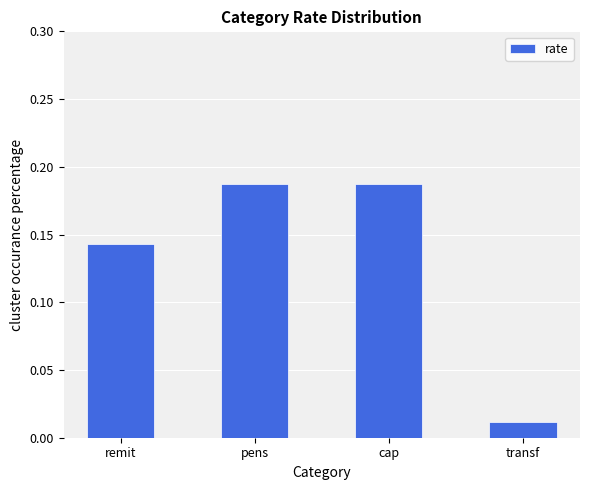

Which category has the lowest value across all series?

transf